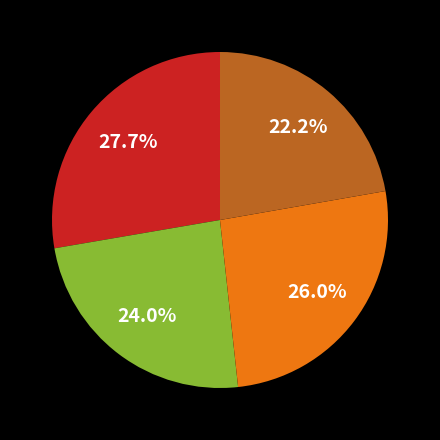

Count the number of slices in the pie.

4